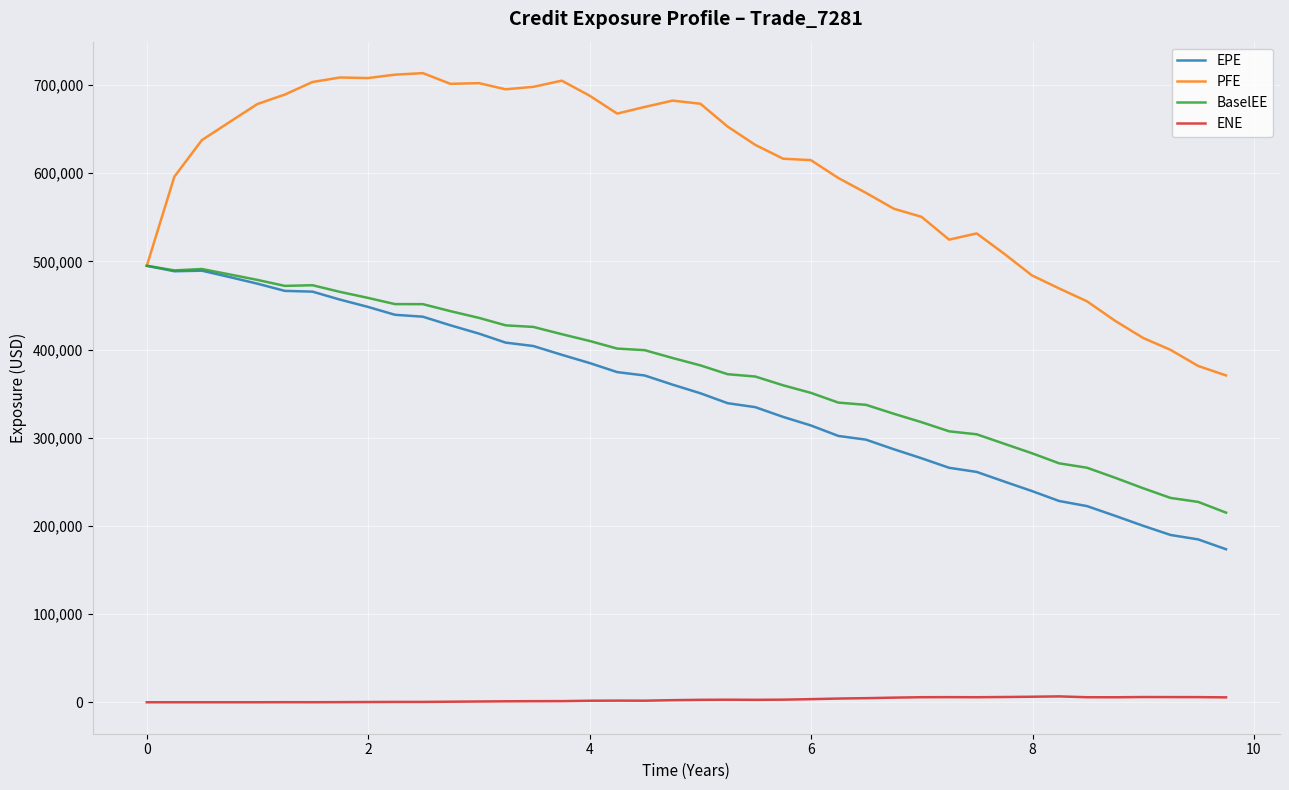

What is the lowest value of the BaselEE series?

215070.0